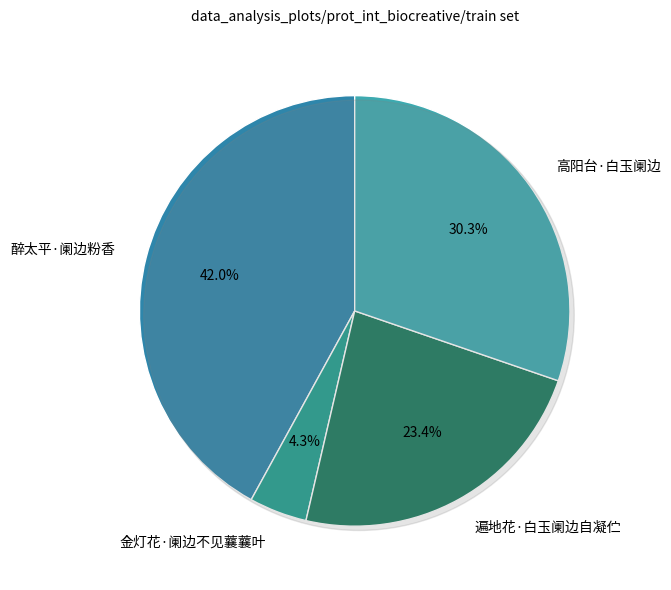

How many slices are in this pie chart?

4